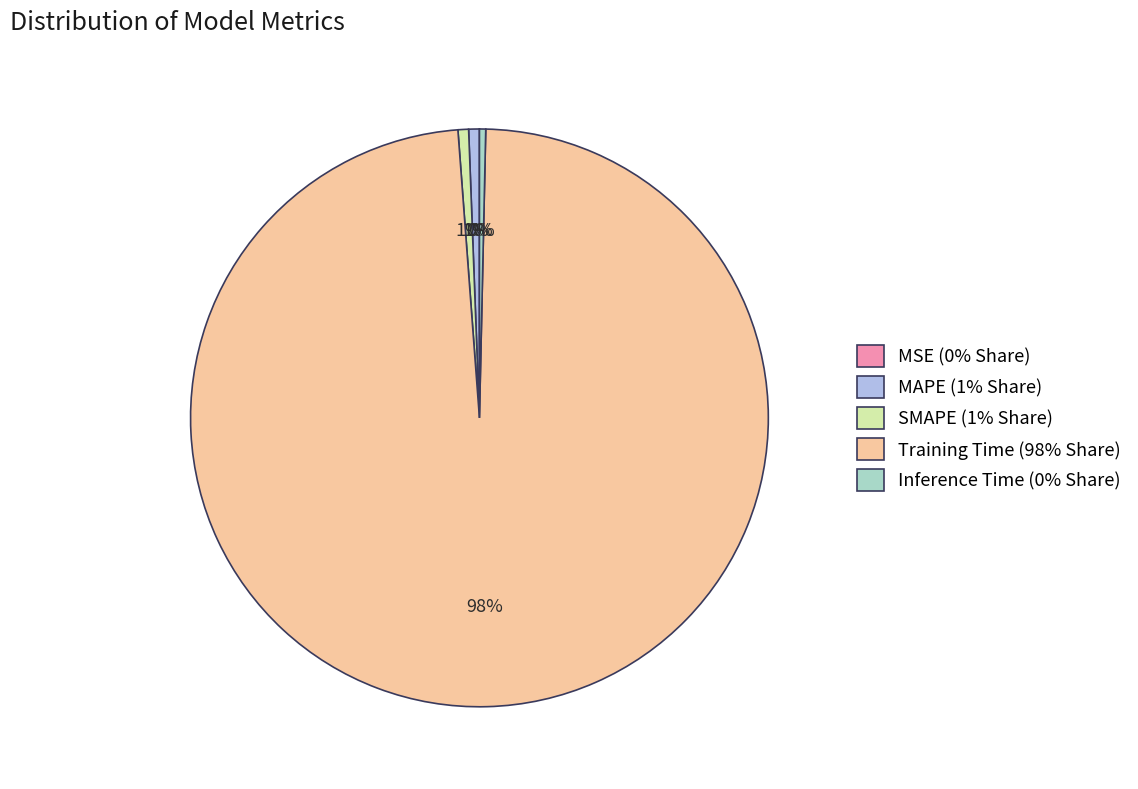

Is there a majority slice in this chart?

Yes